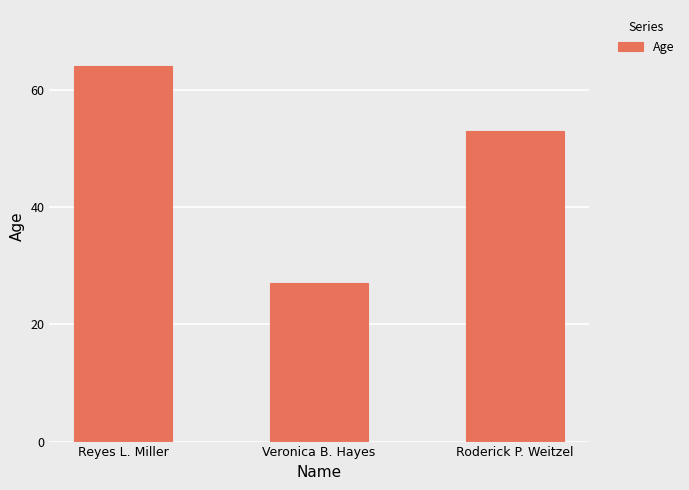

Is it true that the value at Reyes L. Miller is 91?

False